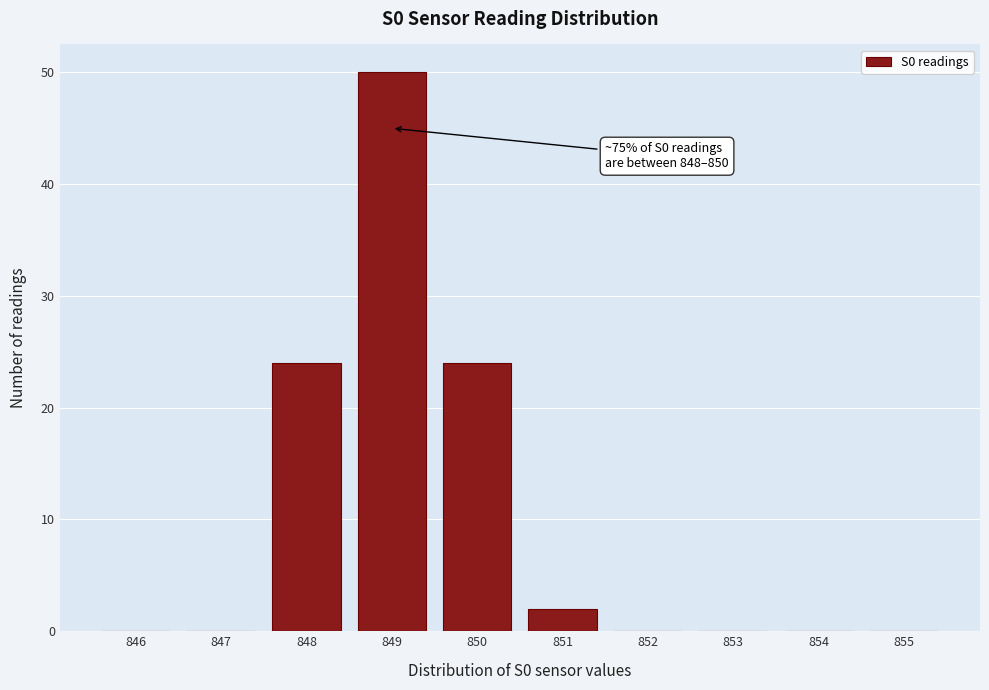

Over which range of the x-axis is the bar tallest?

848.5 to 849.5